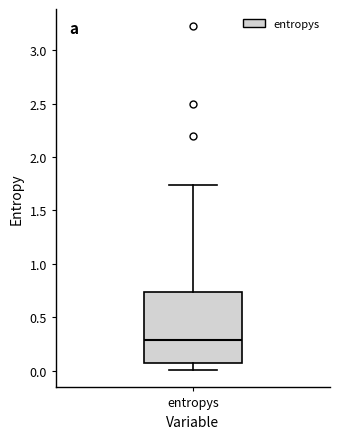

Transcribe this box plot: give where the median line is, the range the box spans, and where the two whiskers end, as read against the y-axis. The values are not printed on the chart, so give them approximately, as read against the axis.

median 0.30, box 0.05 to 0.75, whiskers 0.00 to 1.75